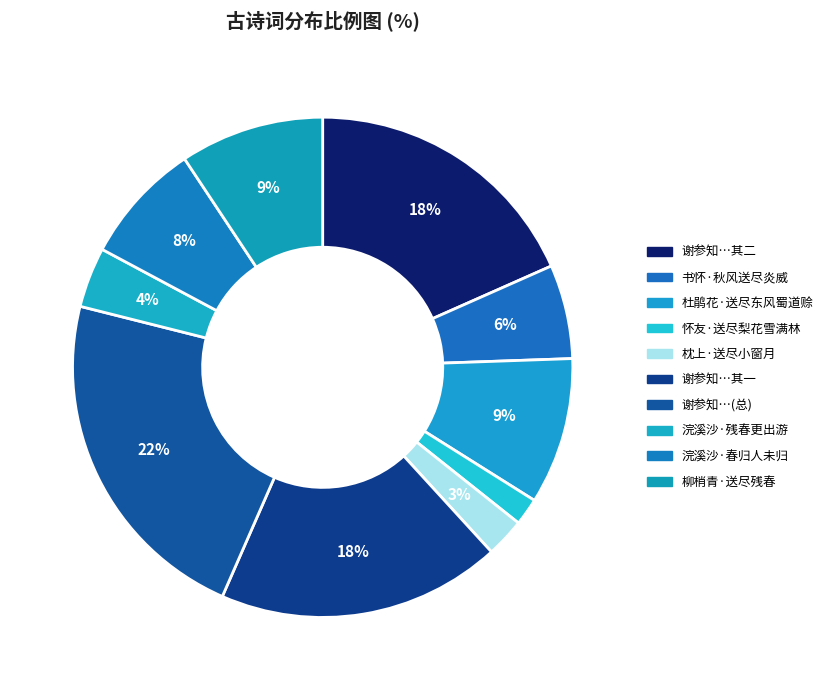

Is there any slice that represents more than half of the pie?

No